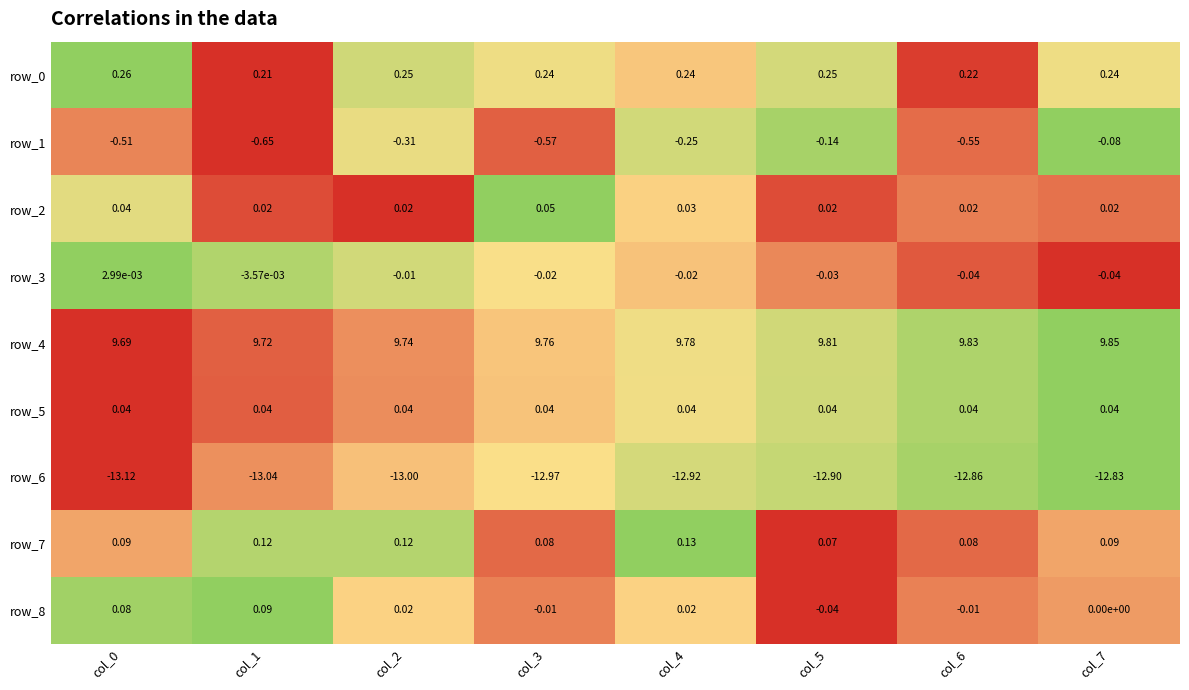

Is the value of row_3 at col_7 greater than the value of row_2 at col_7?

No